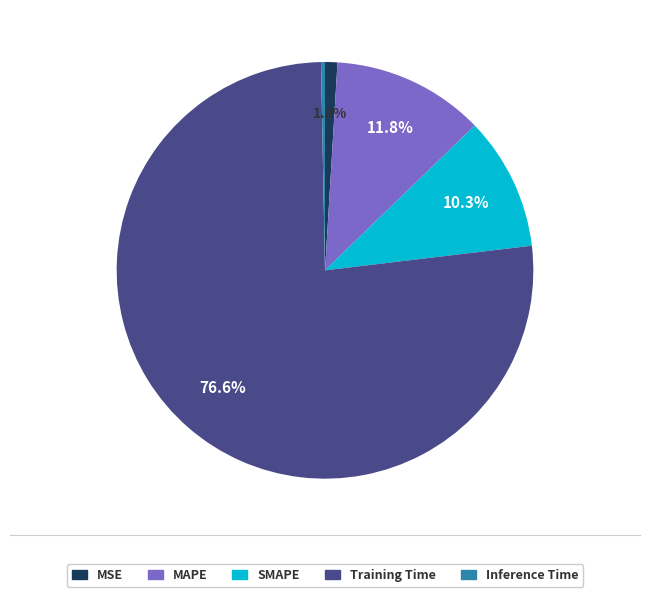

True or false: Inference Time accounts for 12% of the total.

False